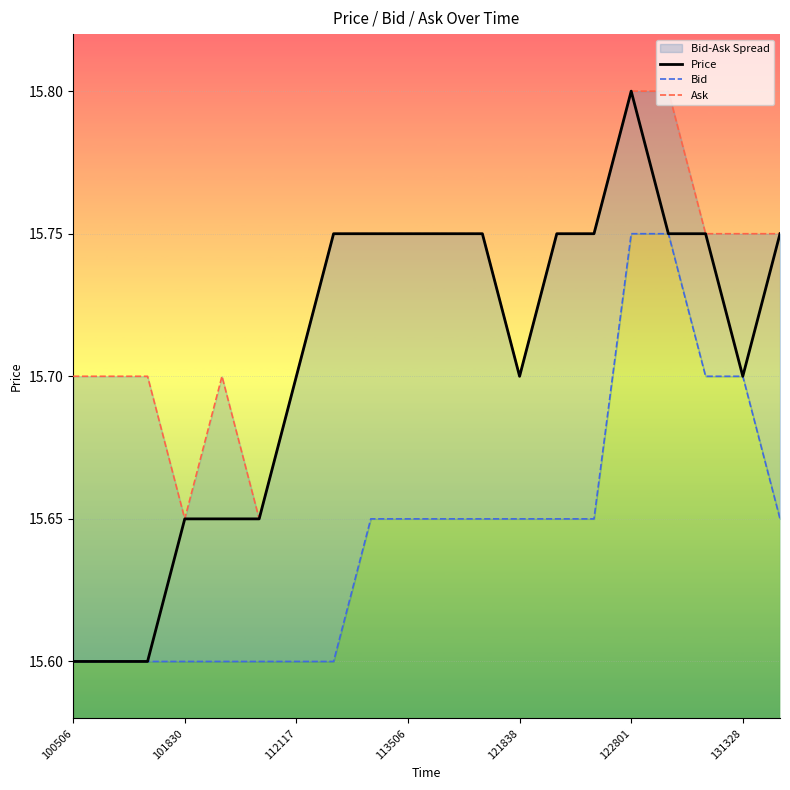

The value of Price at 112117 is 25.5. True or false?

False